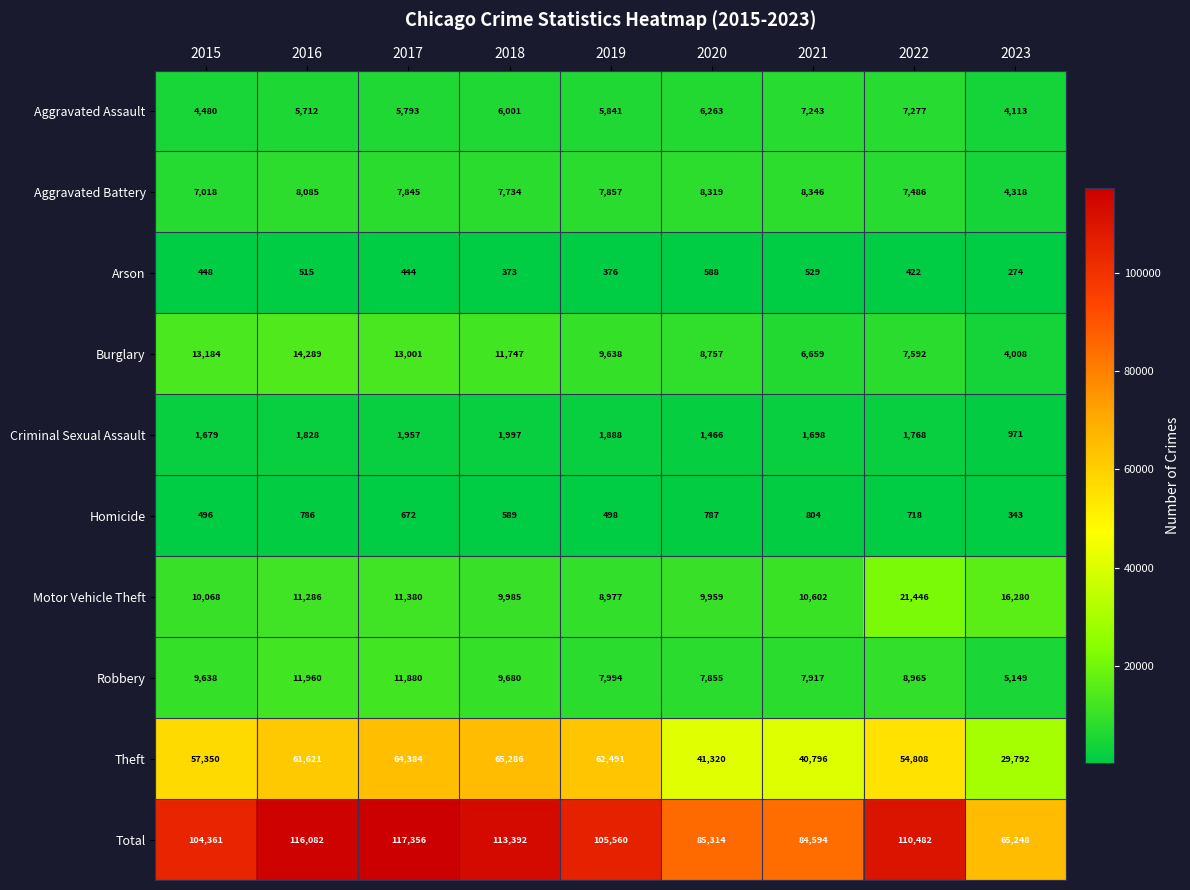

What is the difference between the Motor Vehicle Theft values at 2018 and 2015?

83